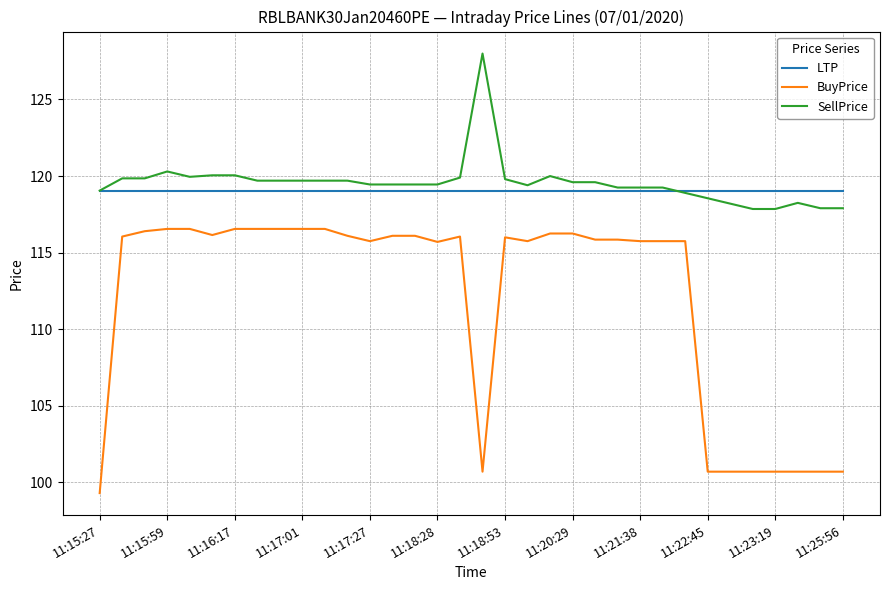

What is the greatest value displayed?

128.0